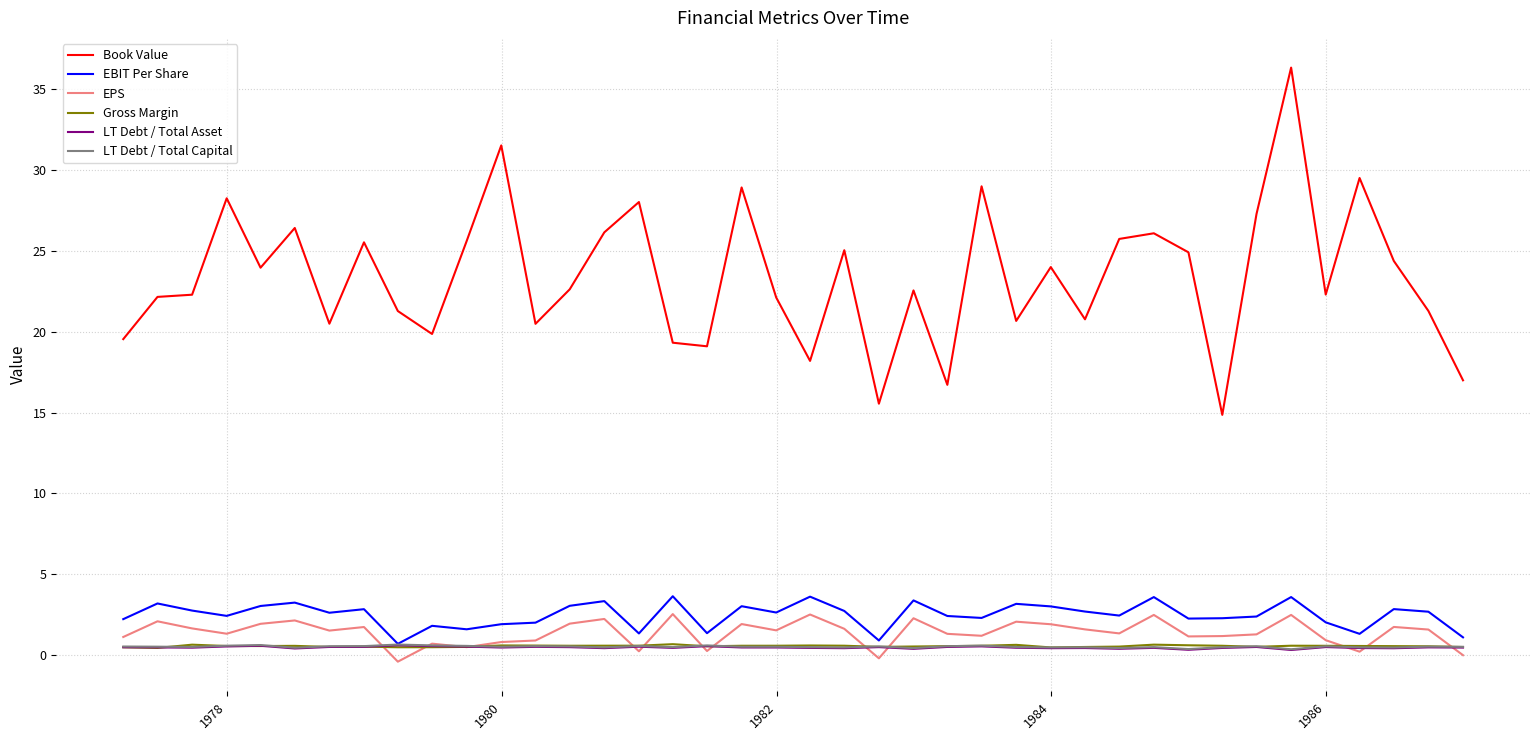

What is the maximum value shown in the chart?

36.3